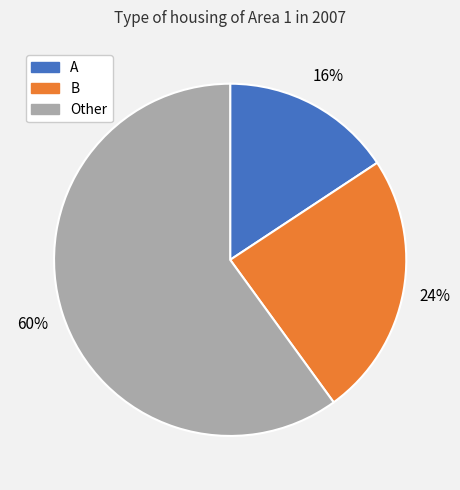

What is the largest slice in the pie chart?

Other